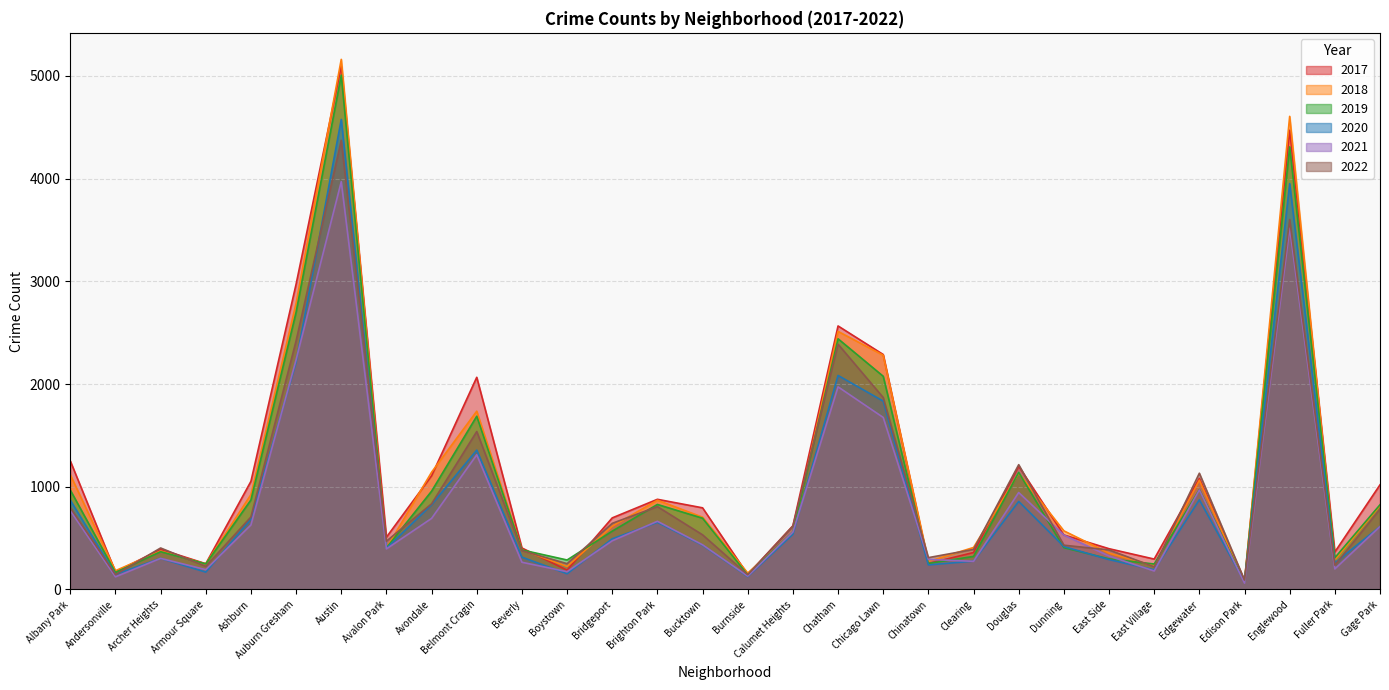

True or false: 2017 and 2020 intersect in this chart.

False